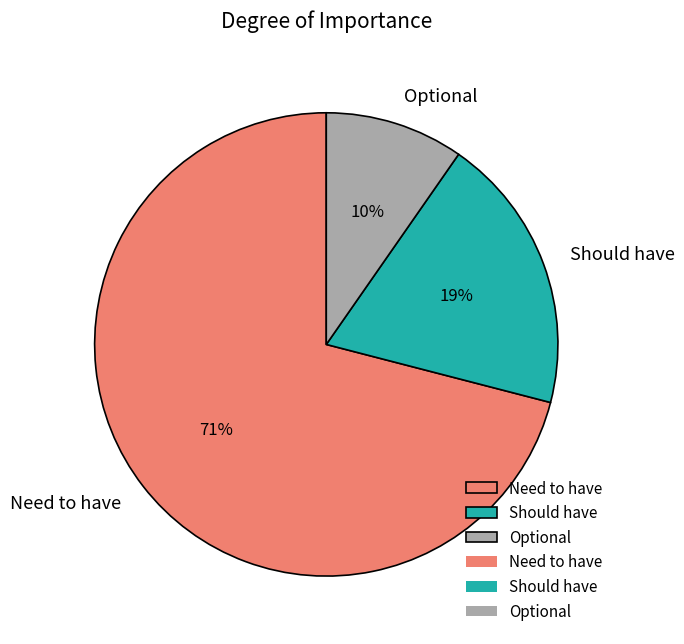

Count the number of slices in the pie.

3